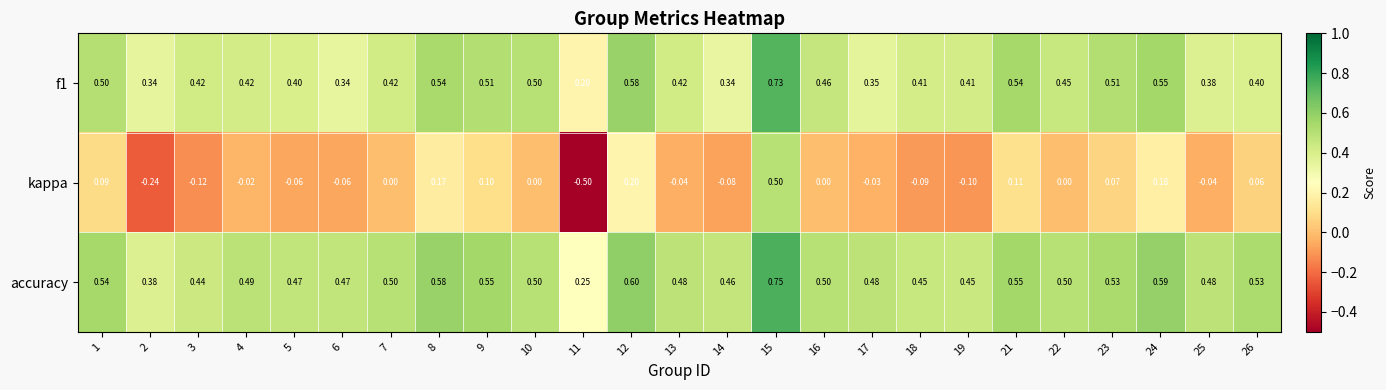

Which series has the largest total across all categories?

accuracy